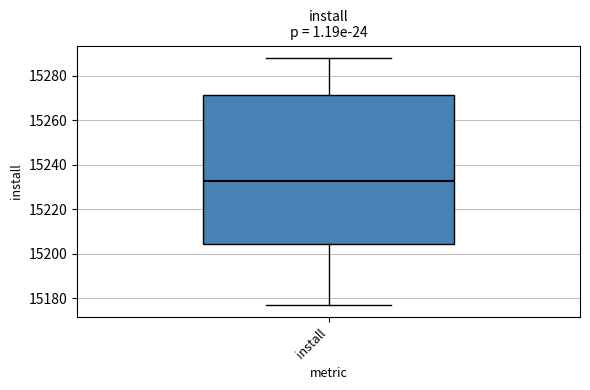

Where does the upper whisker of the box for install end on the y-axis? The values are not printed on the chart, so give them approximately, as read against the axis.

15288